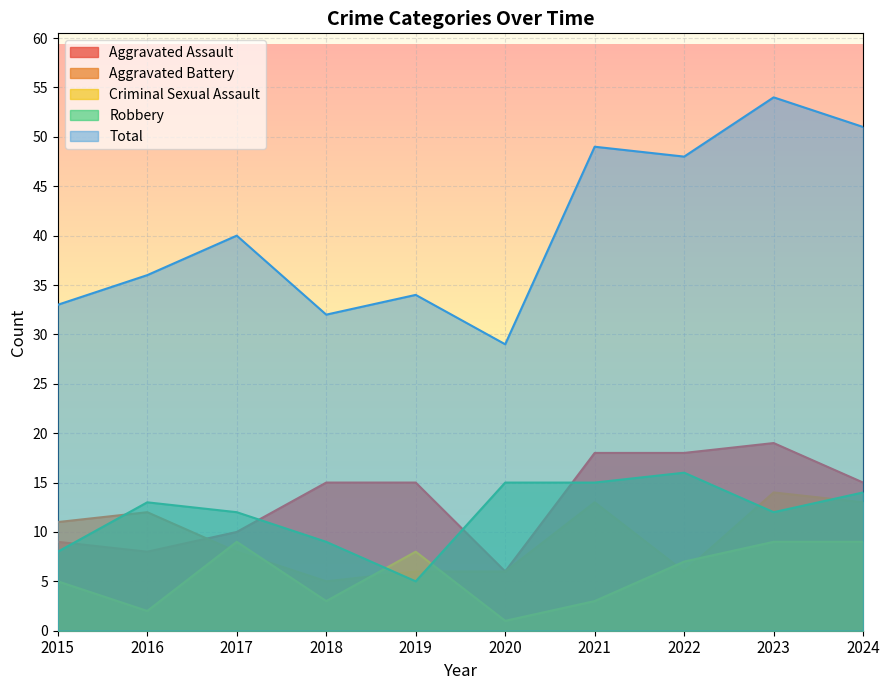

Is it true that Aggravated Battery equals 17 at 2015?

False